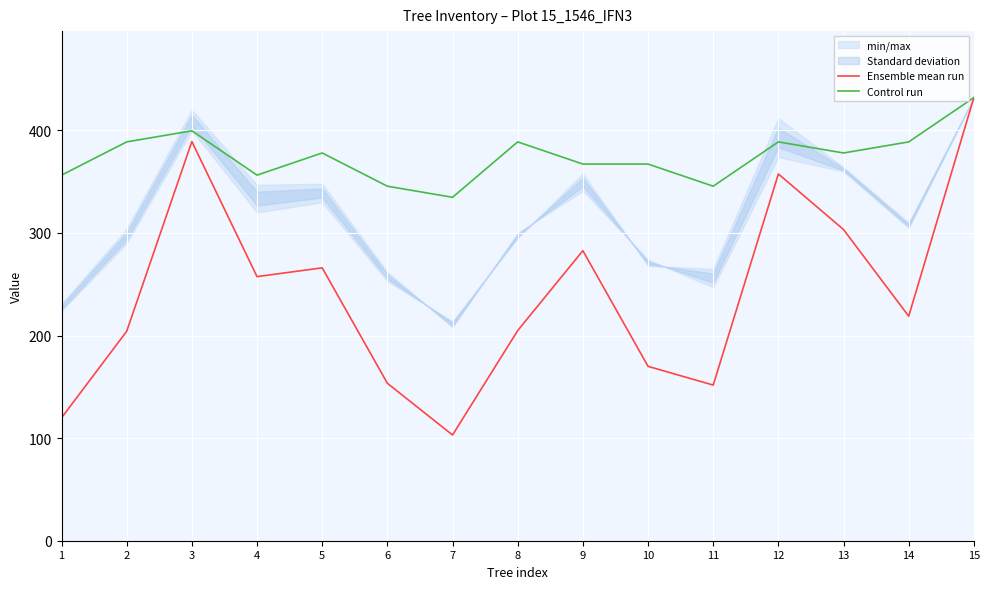

Reading left to right, what are all the values shown in this chart?

Ensemble mean run: 119.8	204.2	389.1	257.5	266.0	153.5	103.1	204.9	282.8	170.0	151.7	357.5	303.3	218.9	432.0
Control run: 356.4	388.8	399.6	356.4	378.0	345.6	334.8	388.8	367.2	367.2	345.6	388.8	378.0	388.8	432.0